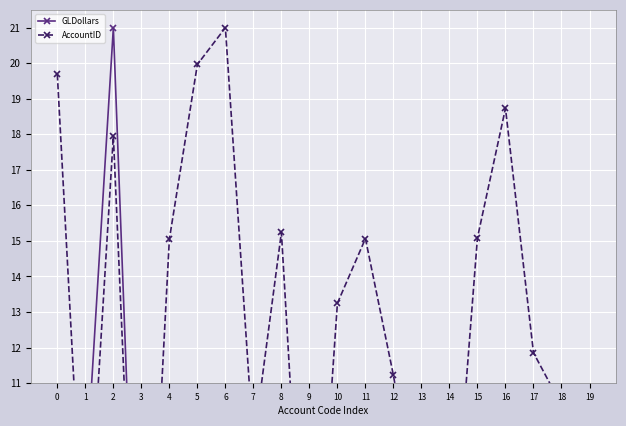

At which category does GLDollars reach its first local peak?

2